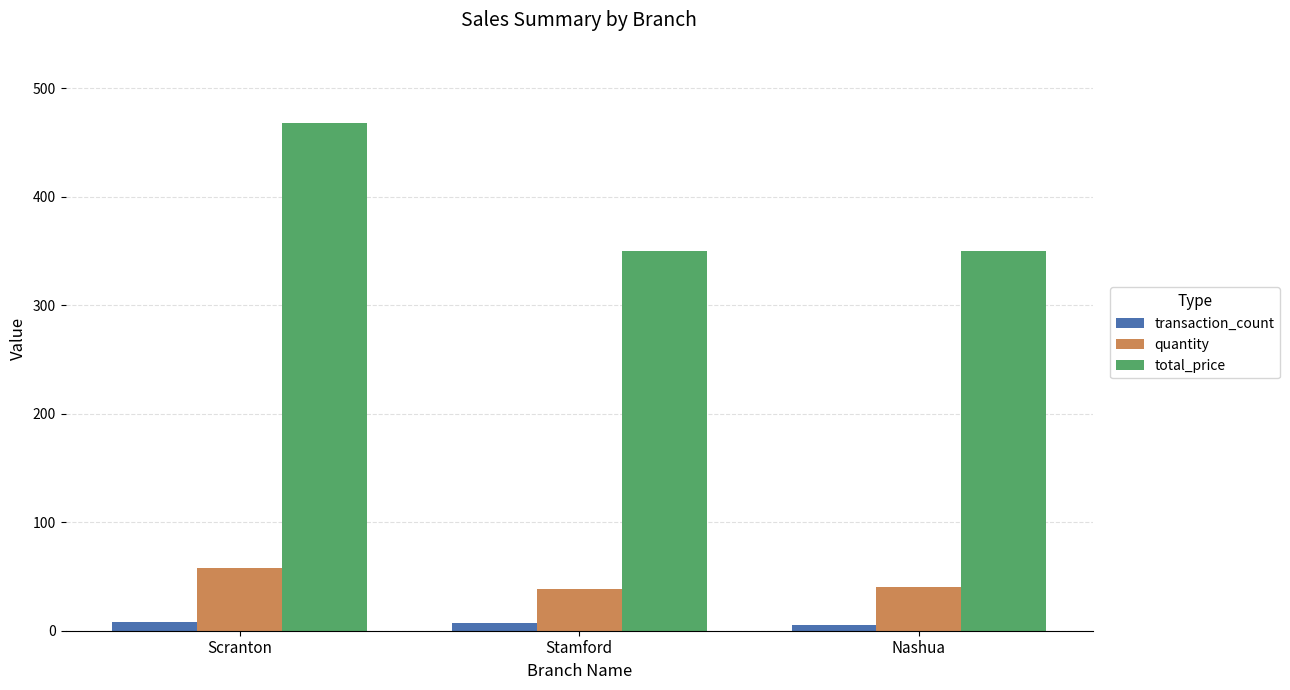

Between Scranton and Nashua, which series saw the biggest shift?

total_price